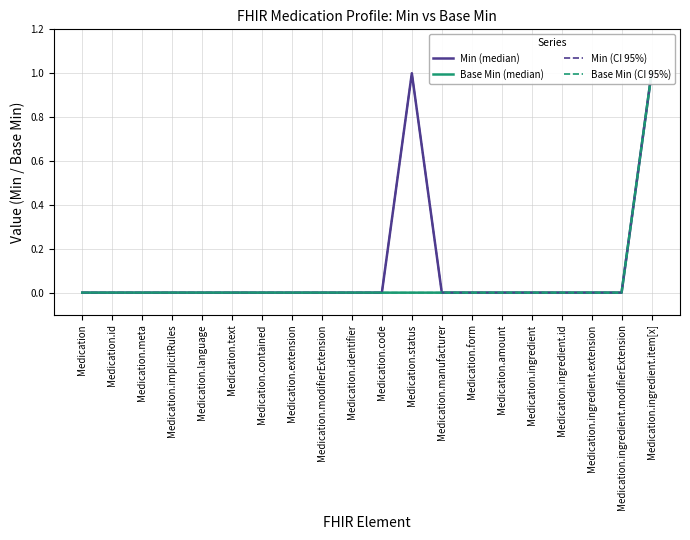

Is it true that Base Min (CI 95%) equals 0 at Medication.modifierExtension?

False